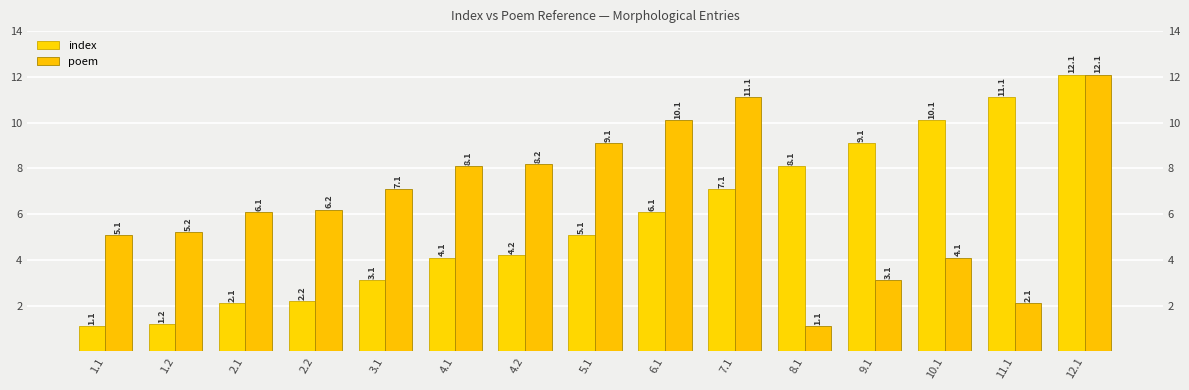

List the series in order of their overall mean, highest first.

poem, index